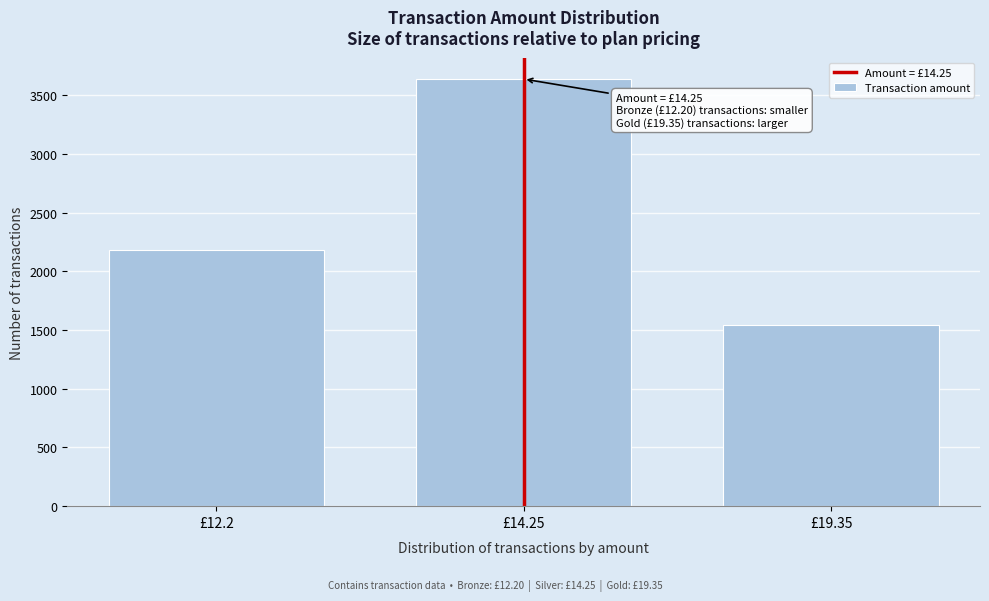

Reading left to right, transcribe all the data shown in this chart.

2180	3640	1540